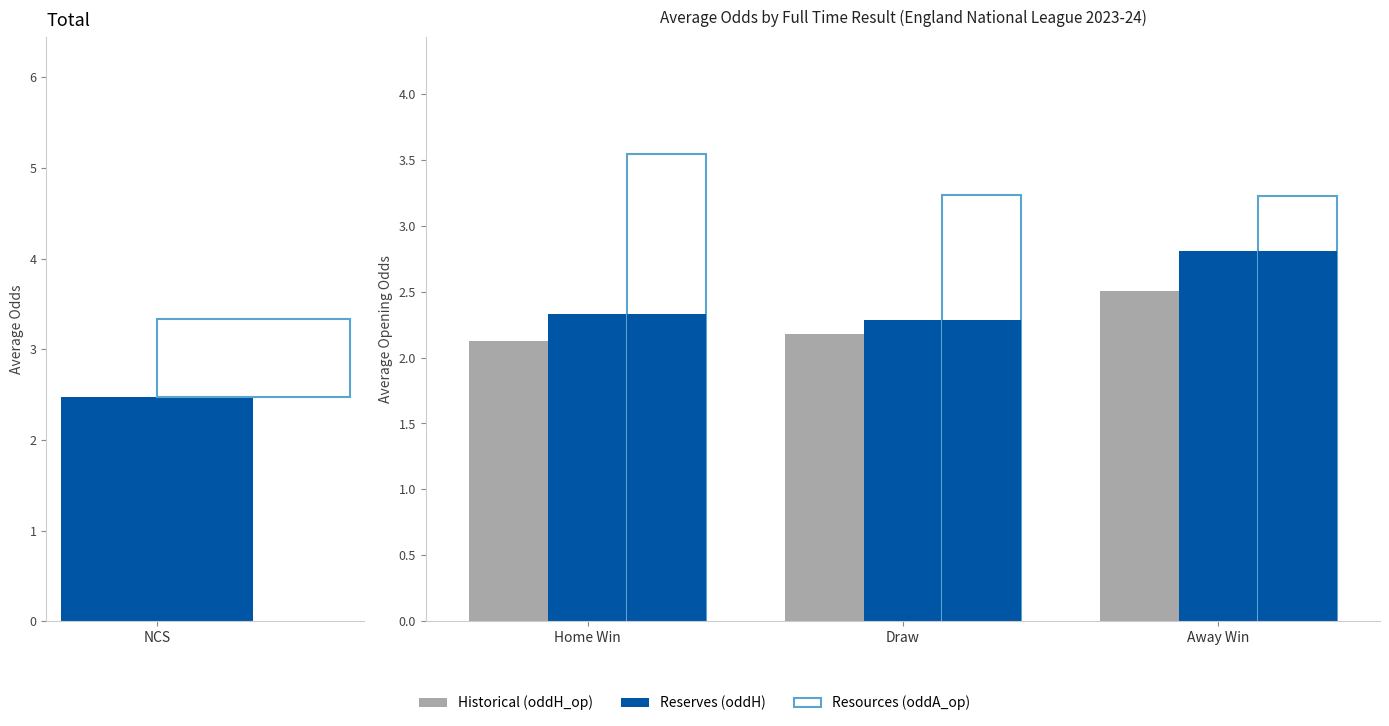

Which series has the largest range (max minus min)?

Reserves (oddH)